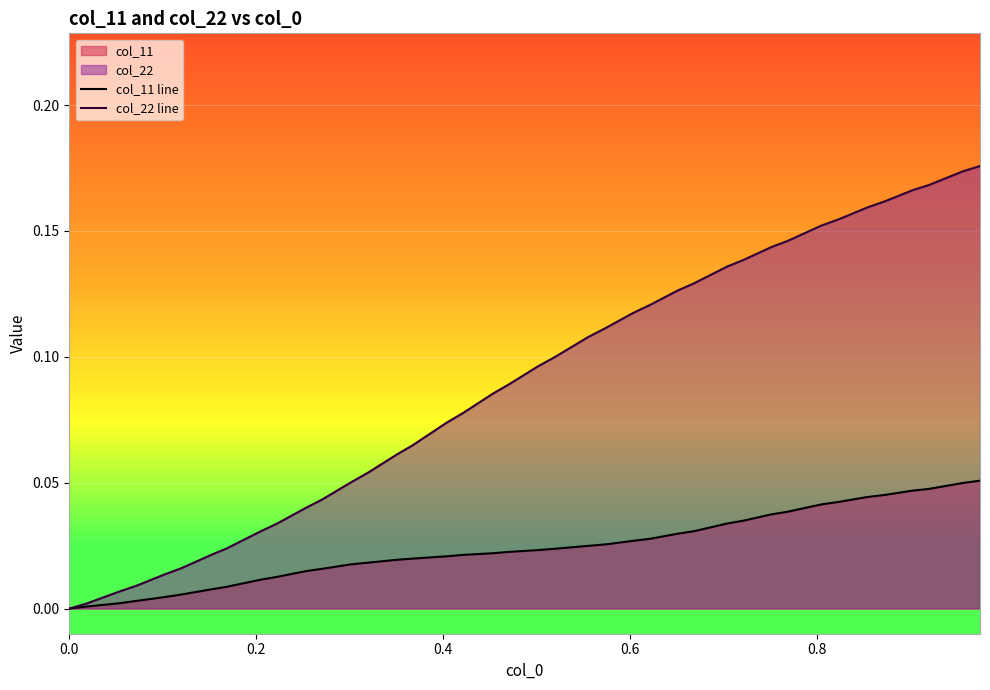

Which series has the largest total across all categories?

col_22 line